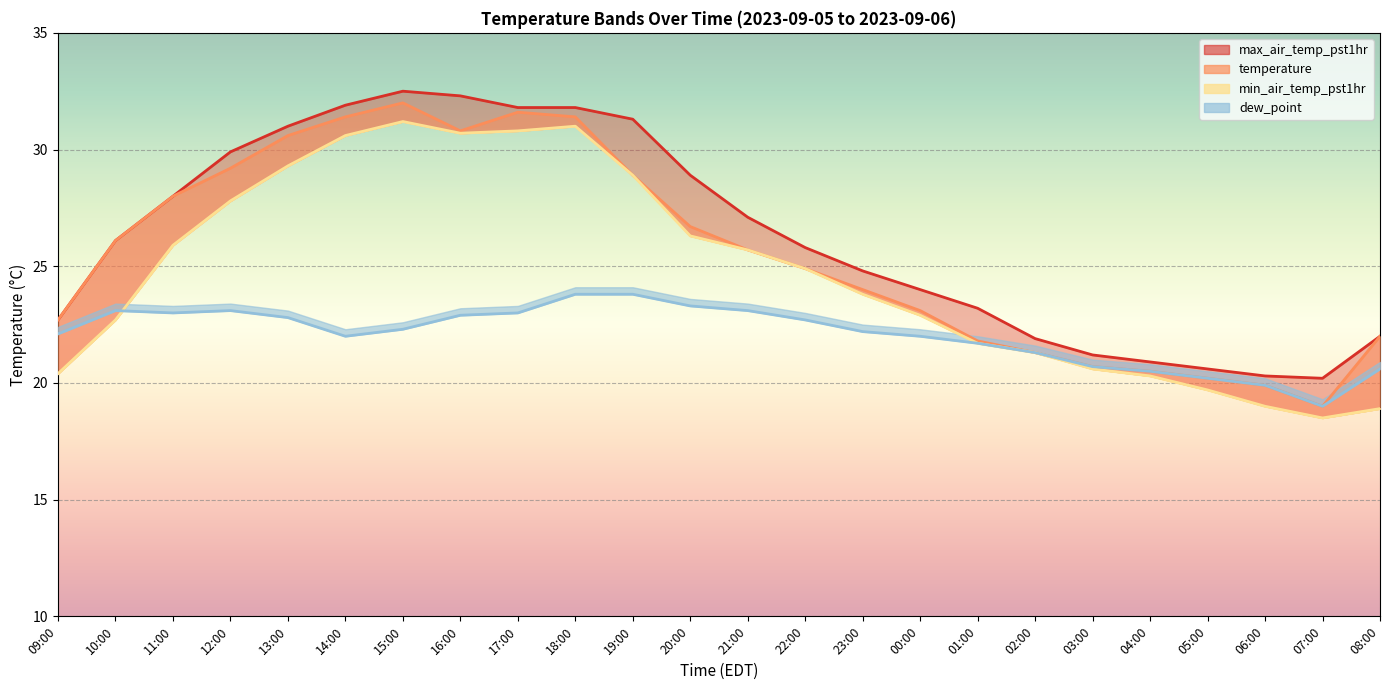

Reading right to left, transcribe all the data shown in this chart.

min_air_temp_pst1hr: 08:00=18.9	07:00=18.5	06:00=19.0	05:00=19.7	04:00=20.3	03:00=20.6	02:00=21.3	01:00=21.7	00:00=22.9	23:00=23.8	22:00=24.9	21:00=25.7	20:00=26.3	19:00=28.9	18:00=31.0	17:00=30.8	16:00=30.7	15:00=31.2	14:00=30.6	13:00=29.3	12:00=27.8	11:00=25.9	10:00=22.7	09:00=20.4
temperature: 08:00=22.0	07:00=19.0	06:00=19.9	05:00=20.2	04:00=20.5	03:00=20.7	02:00=21.3	01:00=21.8	00:00=23.1	23:00=24.0	22:00=24.9	21:00=25.7	20:00=26.7	19:00=28.9	18:00=31.4	17:00=31.6	16:00=30.8	15:00=32.0	14:00=31.4	13:00=30.6	12:00=29.2	11:00=28.0	10:00=26.1	09:00=22.7
max_air_temp_pst1hr: 08:00=22.0	07:00=20.2	06:00=20.3	05:00=20.6	04:00=20.9	03:00=21.2	02:00=21.9	01:00=23.2	00:00=24.0	23:00=24.8	22:00=25.8	21:00=27.1	20:00=28.9	19:00=31.3	18:00=31.8	17:00=31.8	16:00=32.3	15:00=32.5	14:00=31.9	13:00=31.0	12:00=29.9	11:00=28.0	10:00=26.1	09:00=22.7
dew_point: 08:00=20.6	07:00=19.0	06:00=19.9	05:00=20.2	04:00=20.5	03:00=20.7	02:00=21.3	01:00=21.7	00:00=22.0	23:00=22.2	22:00=22.7	21:00=23.1	20:00=23.3	19:00=23.8	18:00=23.8	17:00=23.0	16:00=22.9	15:00=22.3	14:00=22.0	13:00=22.8	12:00=23.1	11:00=23.0	10:00=23.1	09:00=22.1